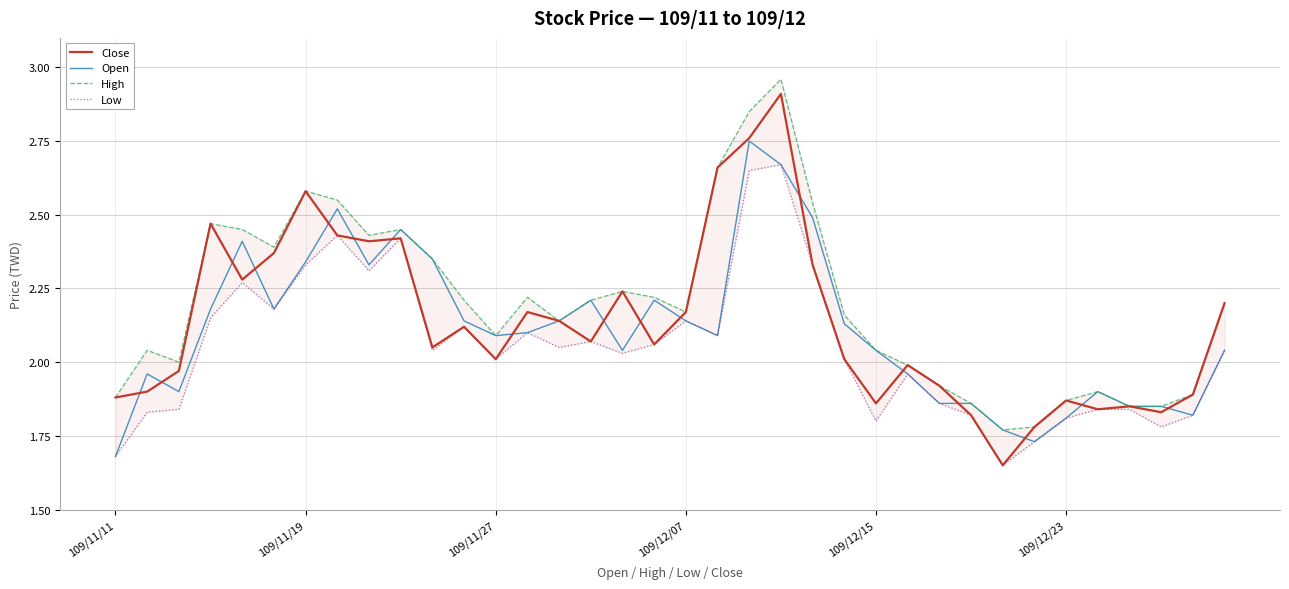

In Open, how many points are higher than both neighbors (excluding endpoints)?

8